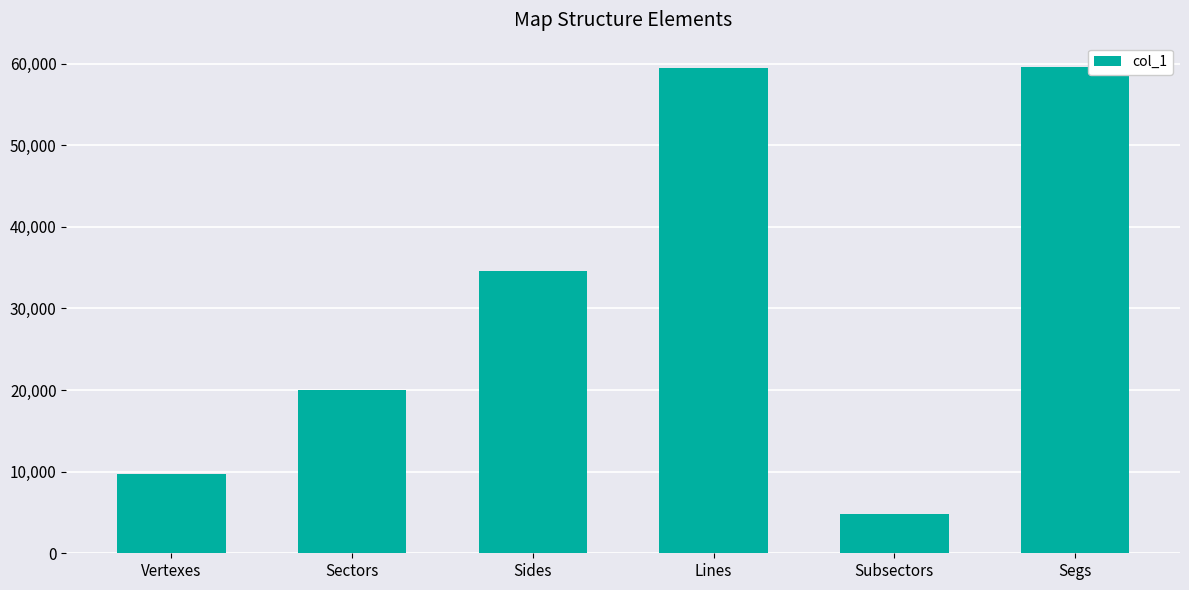

How many data points are less than 34540?

3